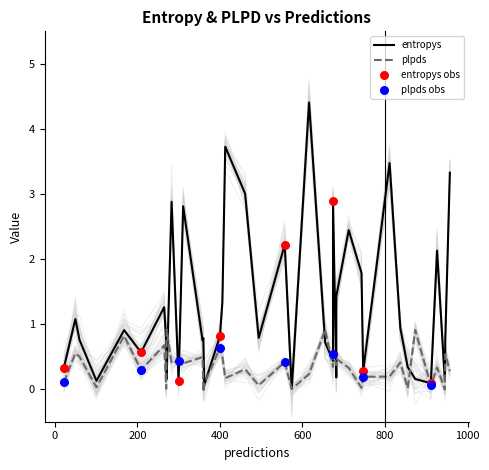

Which series has the largest total across all categories?

entropys